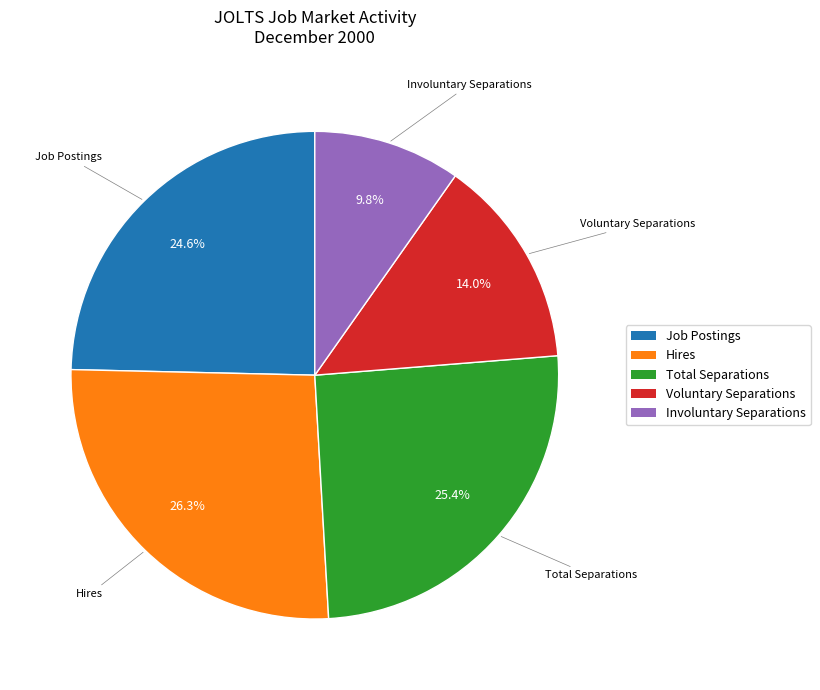

What percentage is NOT represented by Hires?

73.7%